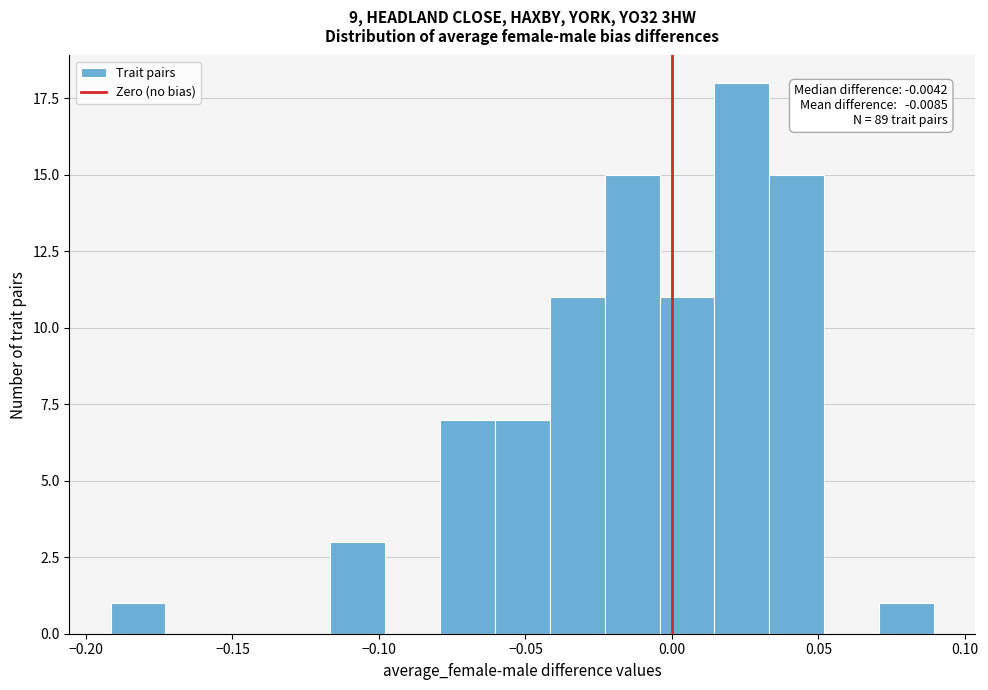

Around what value on the x-axis is the tallest bar? Give the approximate position of its centre, as read against the axis.

0.025